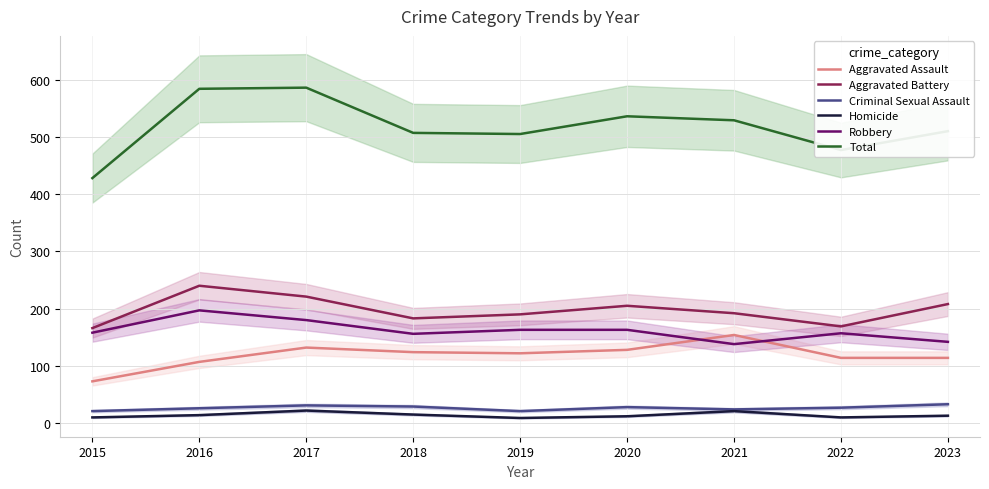

What is the minimum value shown in the chart?

9